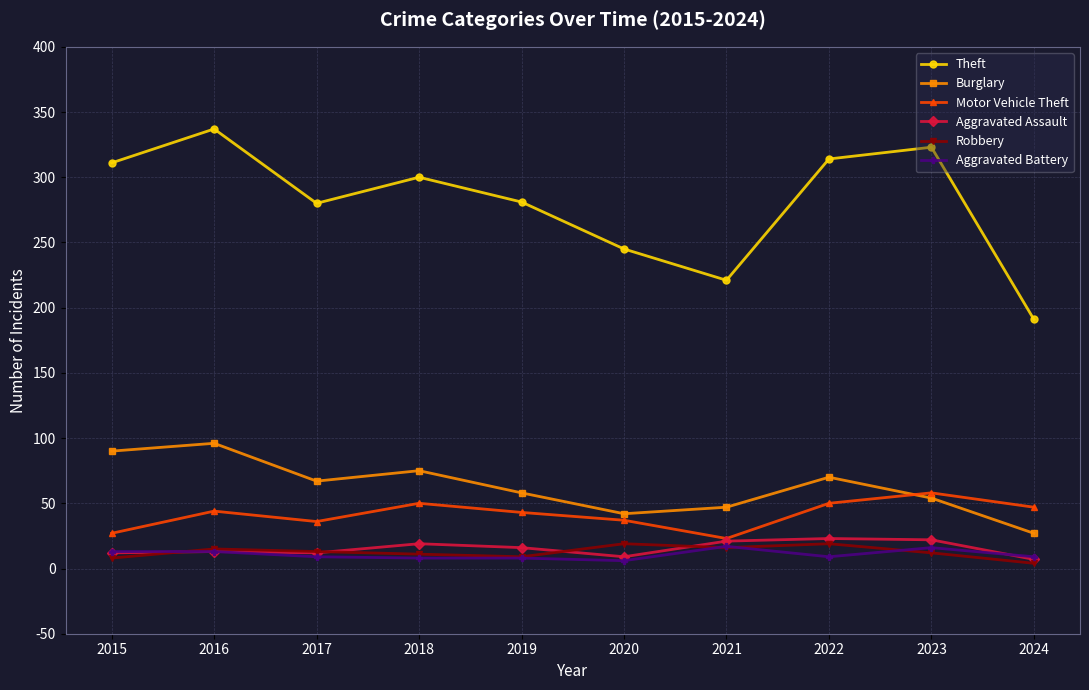

True or false: Aggravated Battery has more than 1 interior local peaks.

True